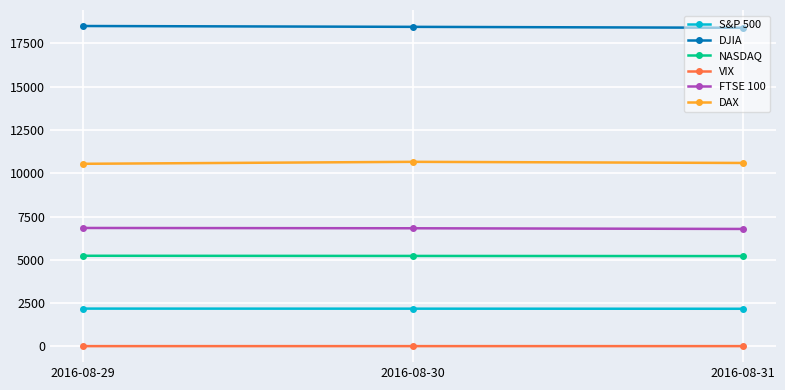

What is the highest value of the S&P 500 series?

2180.4